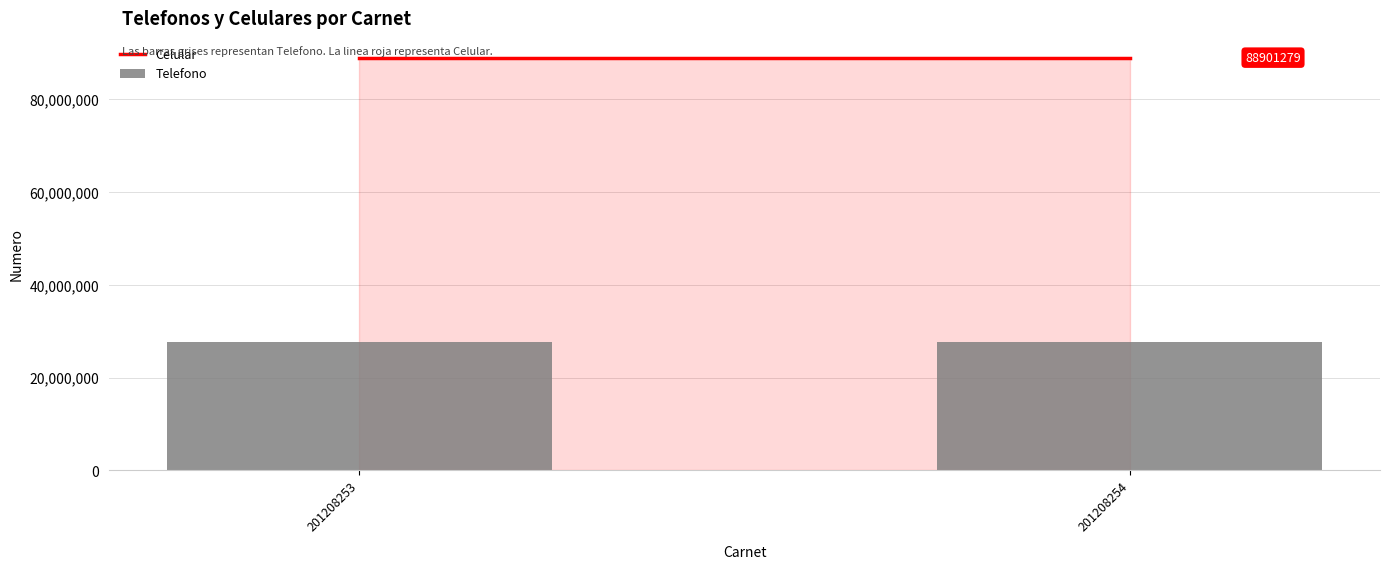

Reading left to right, transcribe all the data shown in this chart.

Celular: 88901278	88901279
Telefono: 27691415	27691416